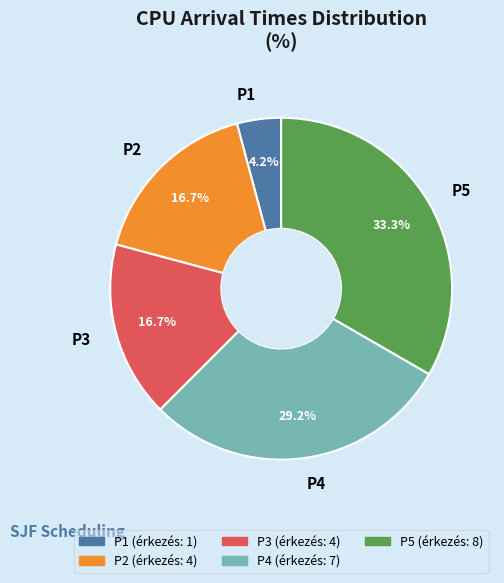

To the nearest percent, what percentage of the pie is P1?

4%